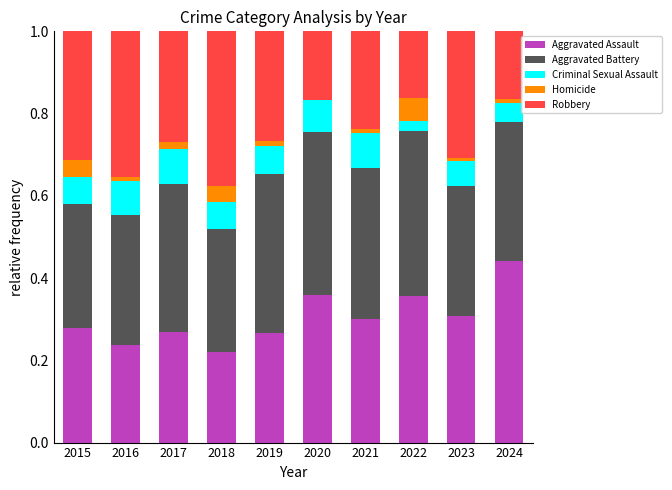

What is the total value across all series at 2015?

1.0